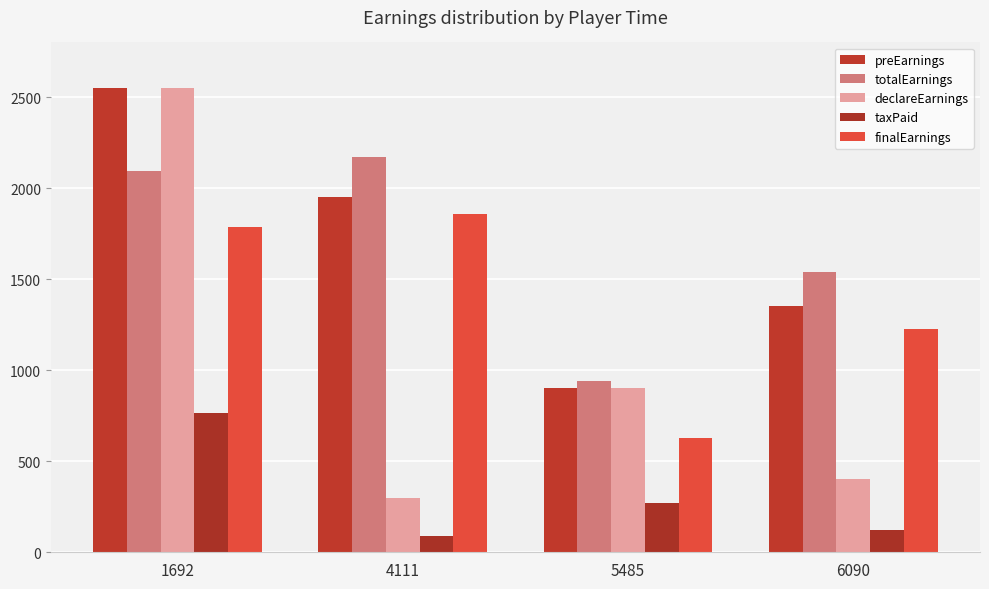

What are all the series names shown in the legend?

preEarnings, totalEarnings, declareEarnings, taxPaid, finalEarnings